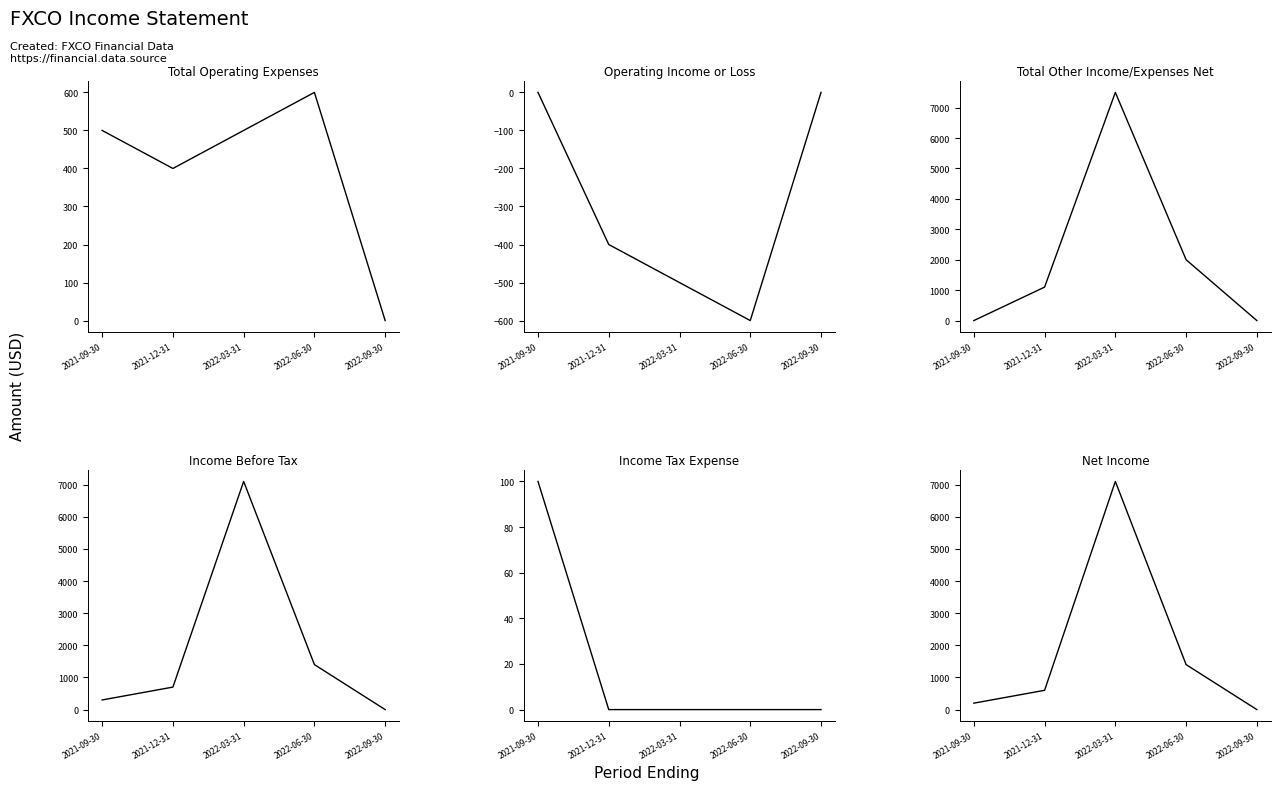

What are all the series names shown in the legend?

Total Operating Expenses, Operating Income or Loss, Total Other Income/Expenses Net, Income Before Tax, Income Tax Expense, Net Income